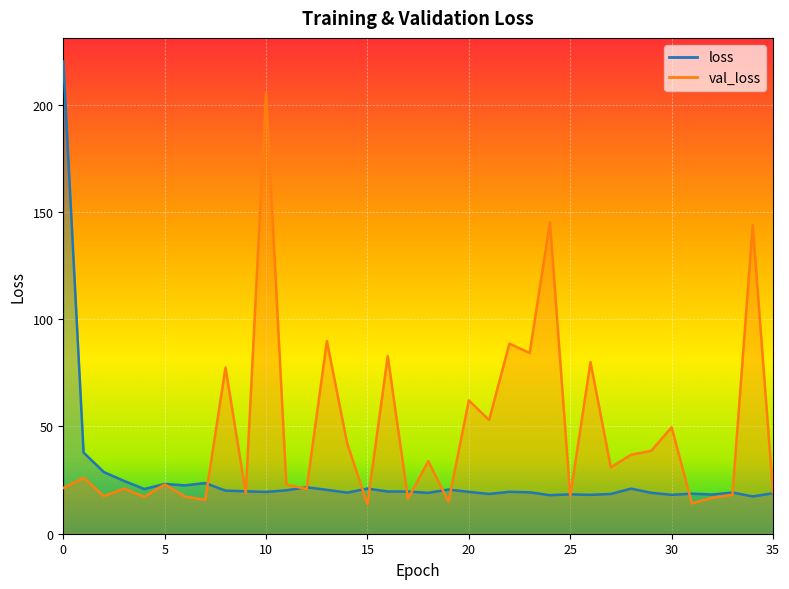

True or false: loss has a value of 12.5 at 1.

False